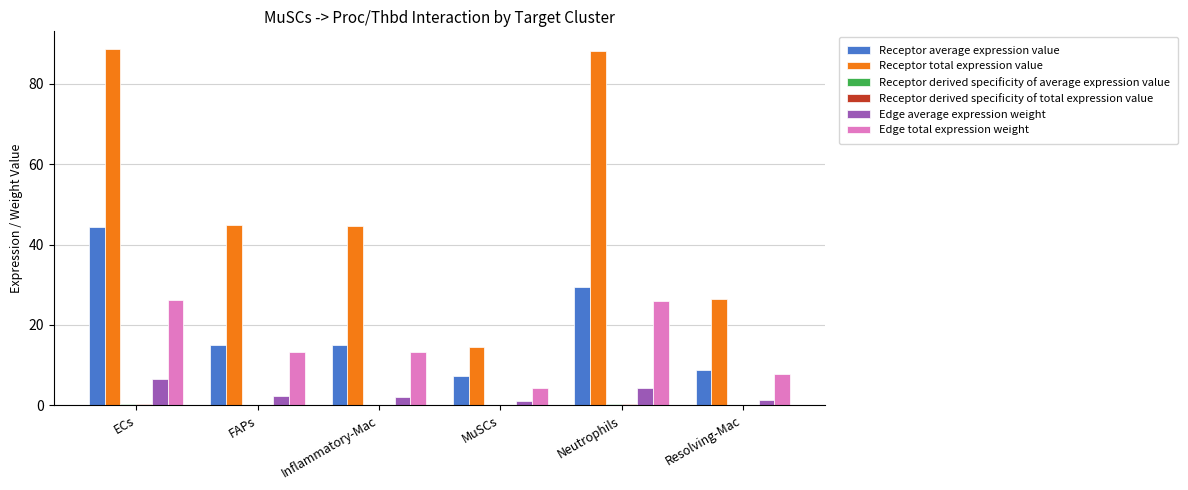

What is the maximum value shown in the chart?

88.6